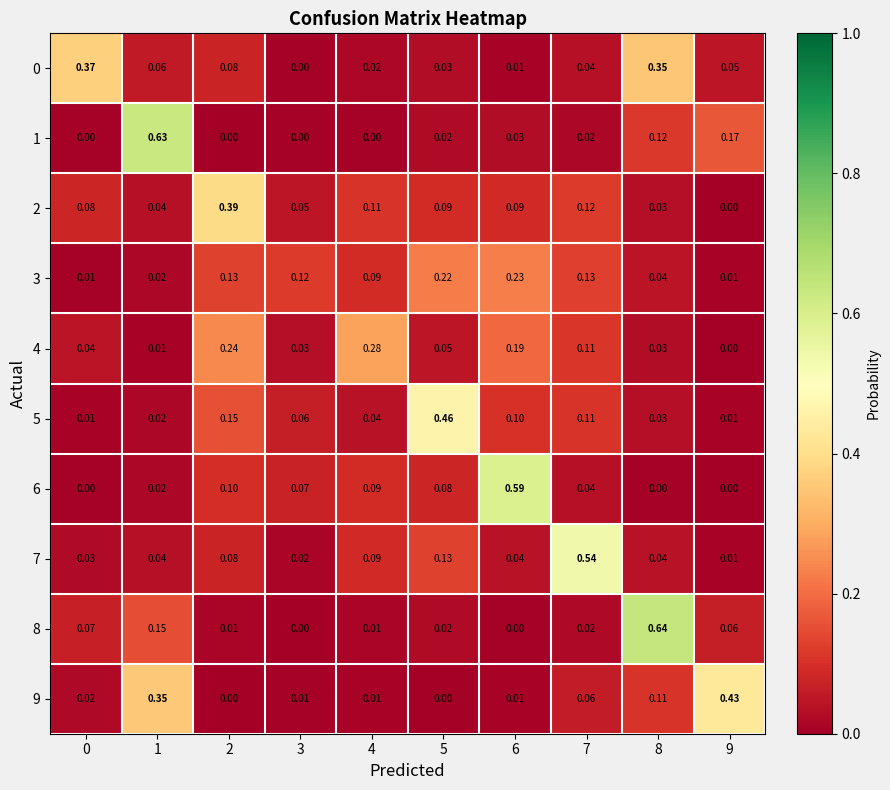

At which category is the sum across all series the highest?

8